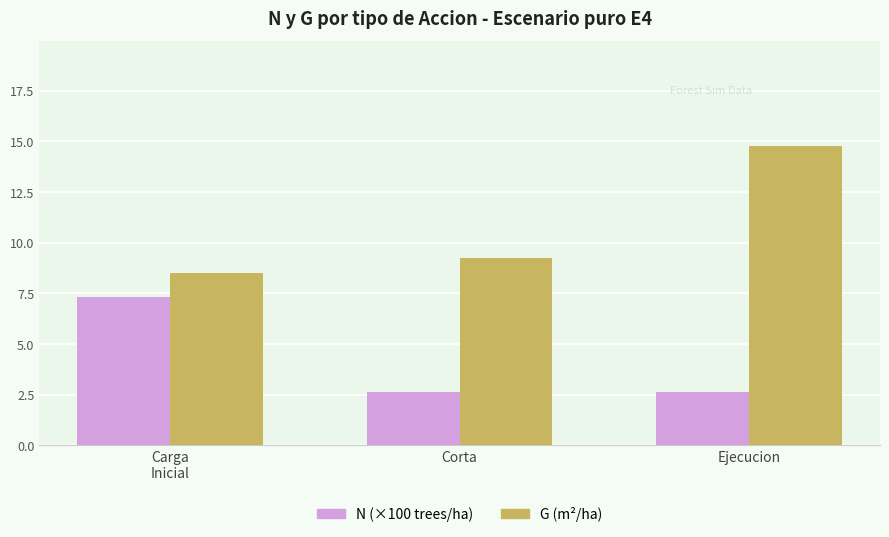

How many distinct data groups are displayed?

2